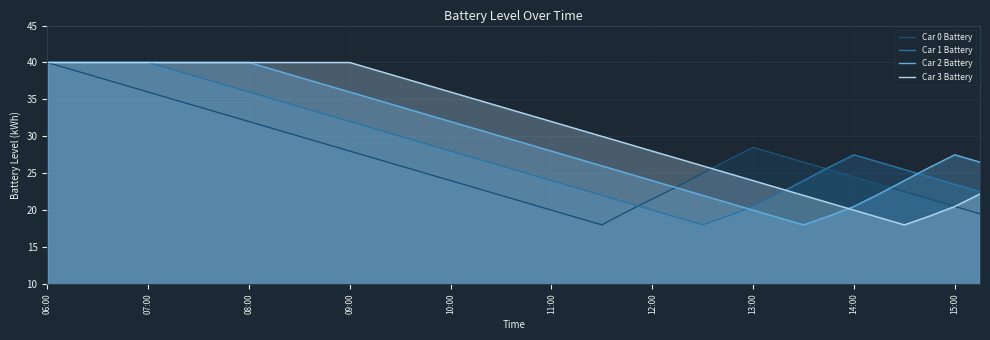

What is the minimum value for Car 1 Battery?

18.0